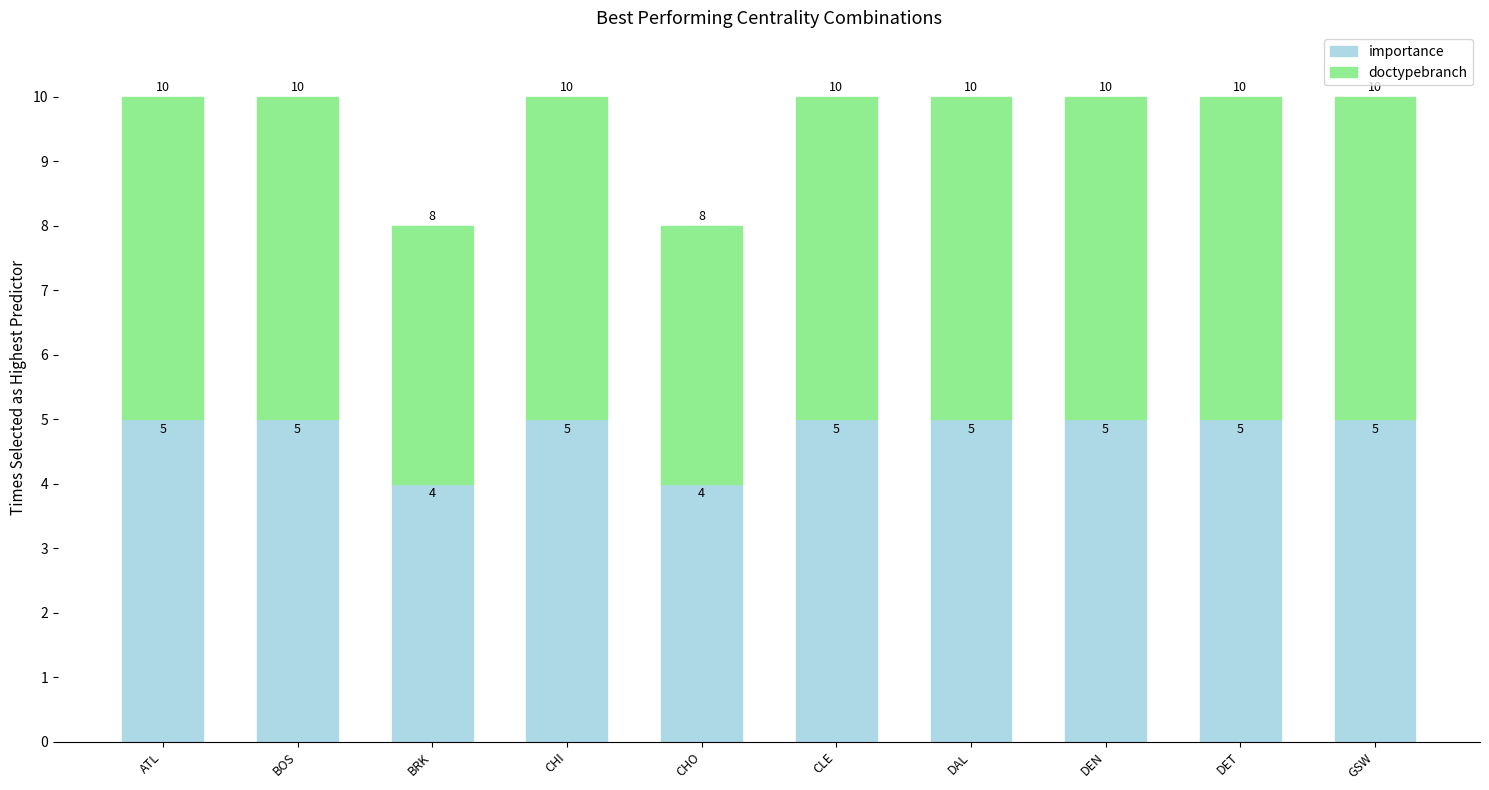

What is the highest value of the importance series?

5